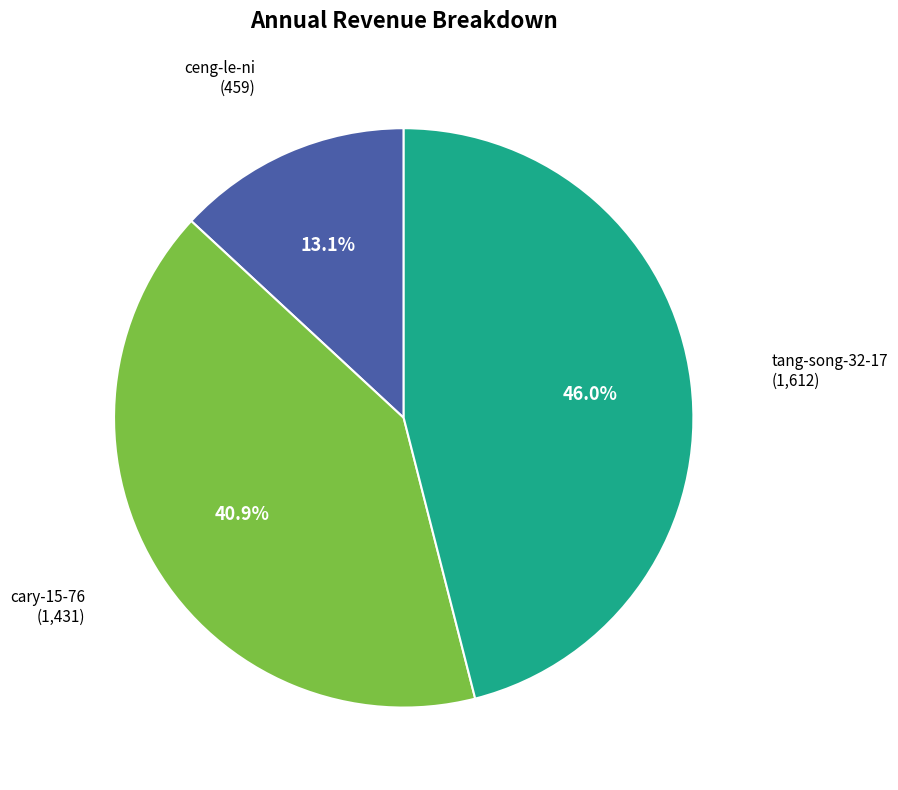

Is it true that cary-15-76 is 41% of the pie?

True